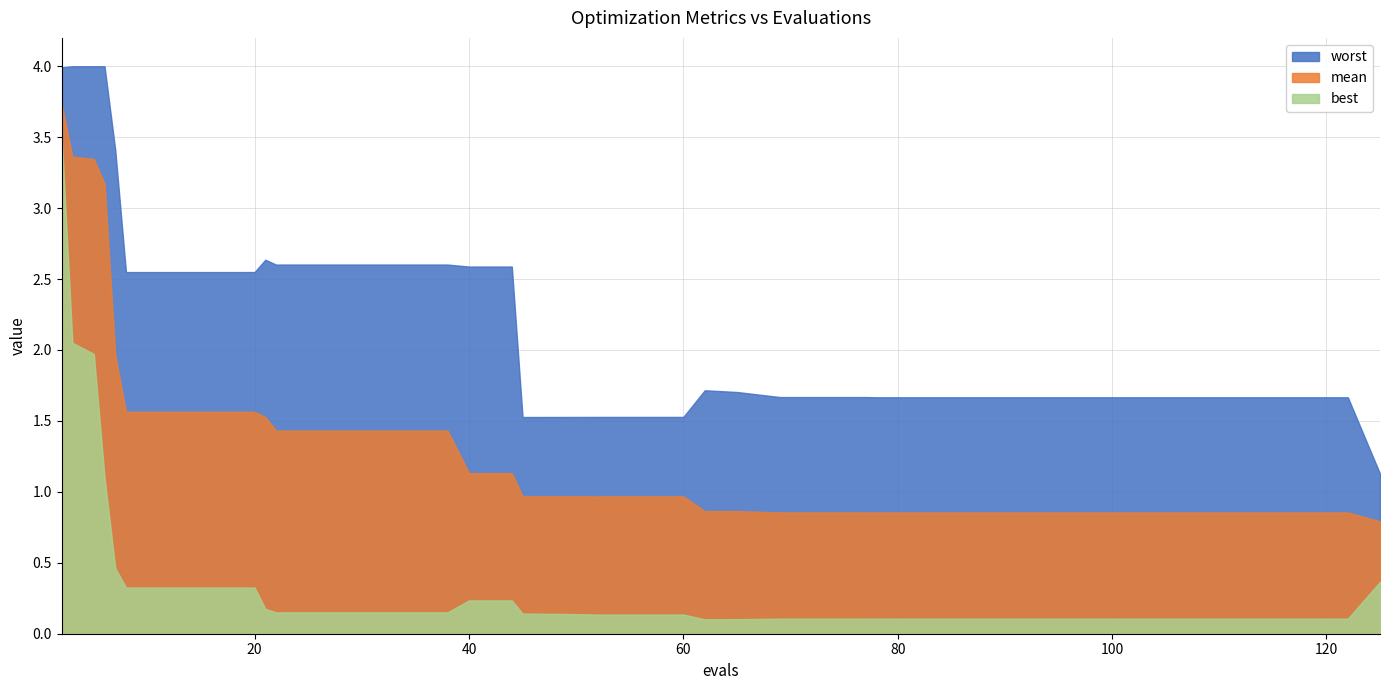

Is it true that best equals 0.2 at 38?

False